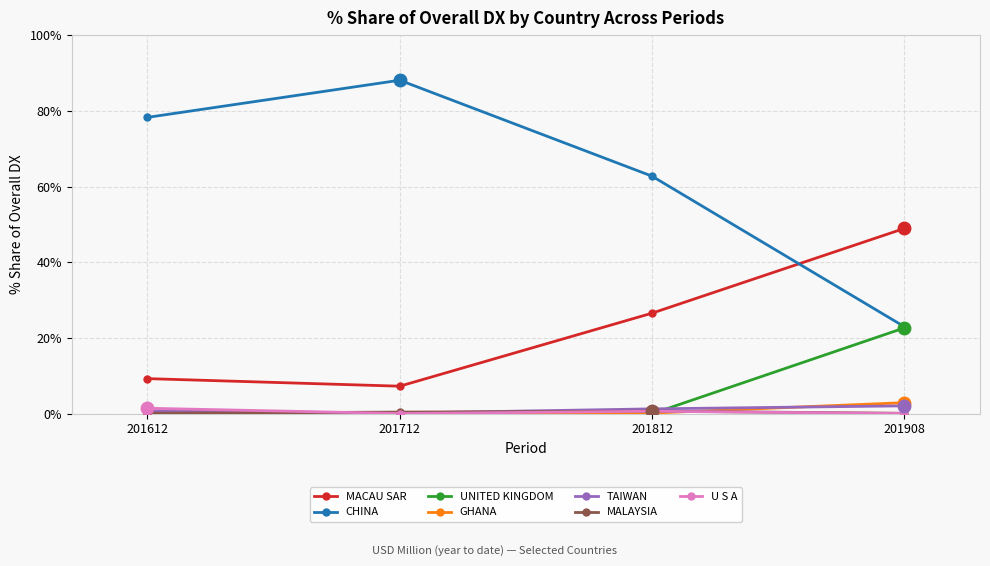

How many interior local peaks does the CHINA series have?

1